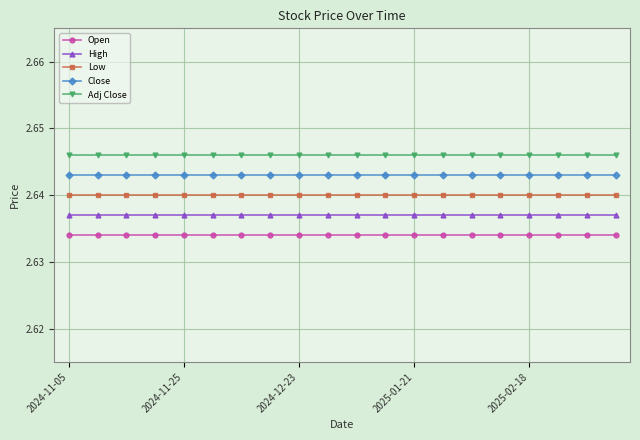

What is the sum of all Low values?

52.8